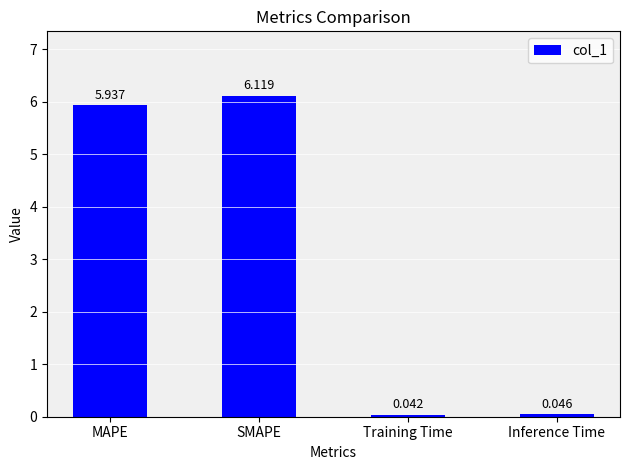

Are the bars grouped side by side (vs. stacked)?

No